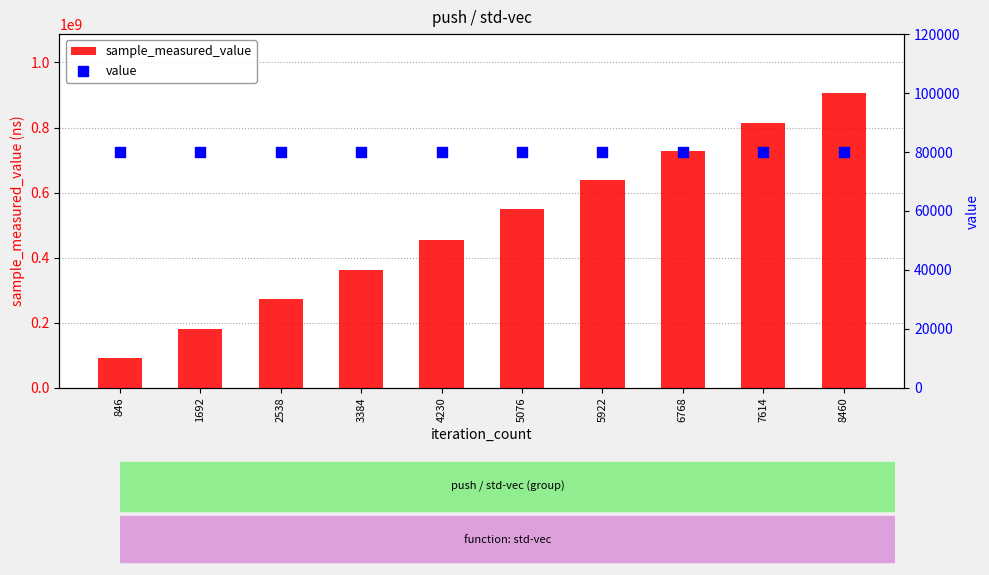

Which series has the largest total across all categories?

sample_measured_value